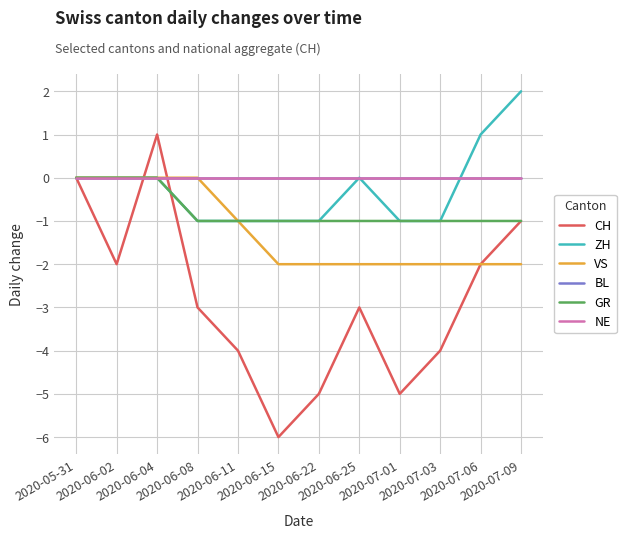

Does the chart have visible grid lines?

Yes